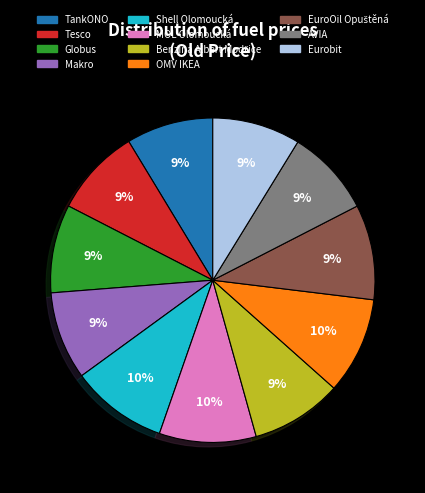

To the nearest percent, what is the difference between the Makro and Shell Olomoucká slice percentages?

1%